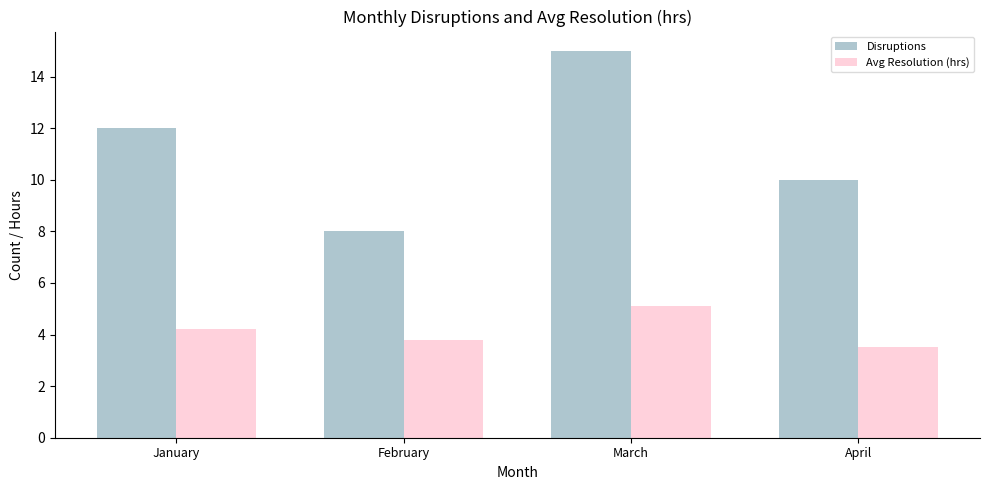

Rank the series at February from lowest to highest value.

Avg Resolution (hrs), Disruptions